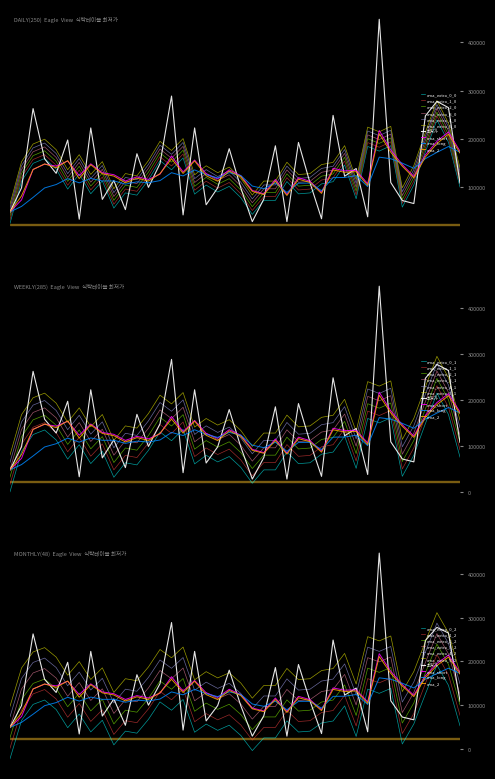

How many values exceed 114000?

19